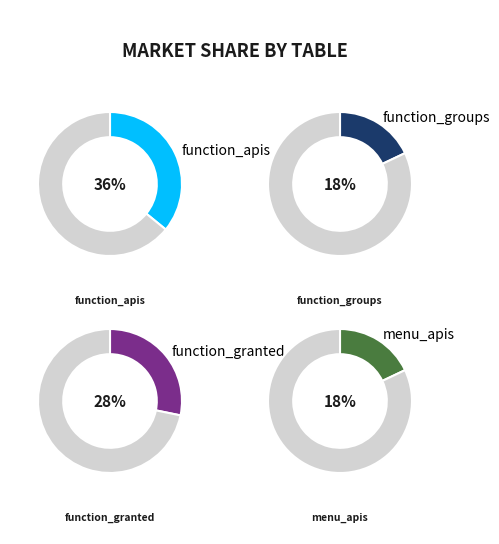

To the nearest percent, what is the average slice percentage?

25%